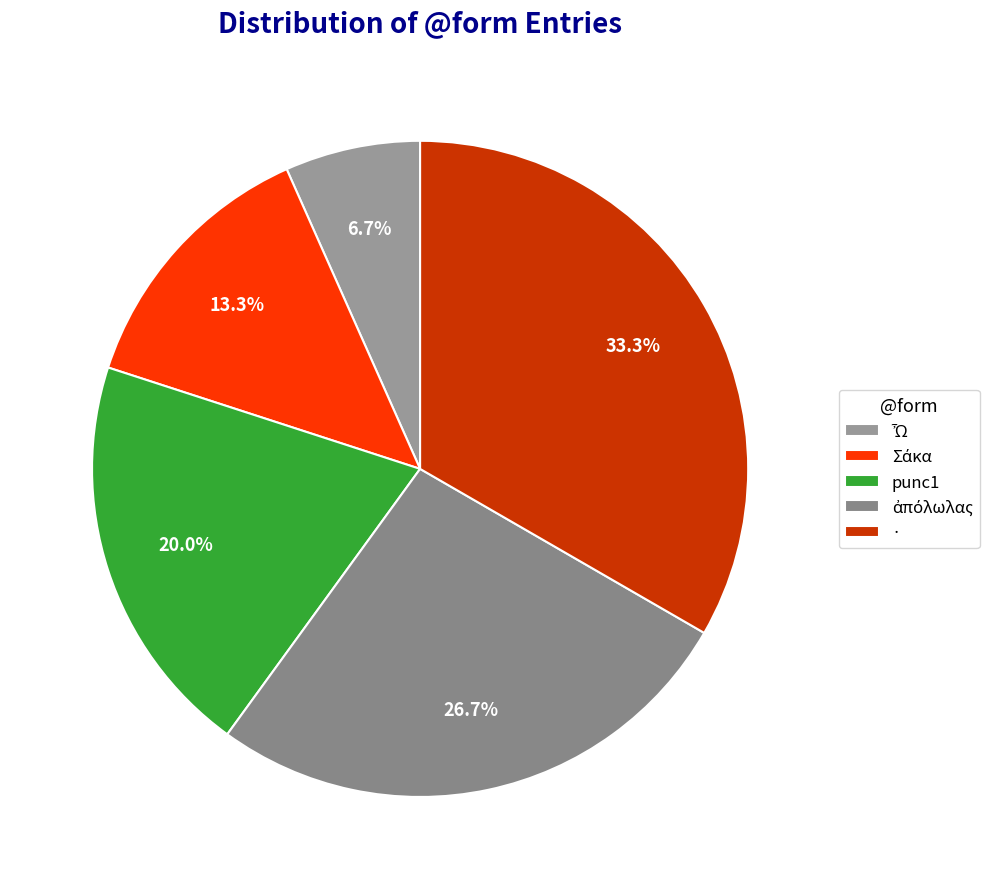

How much of the chart is everything except ·?

66.7%